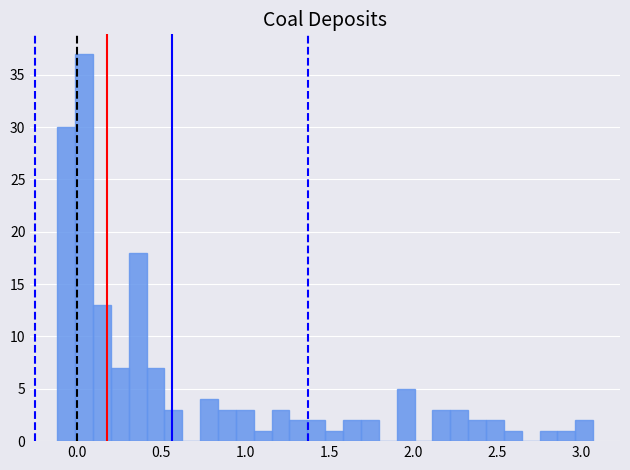

Read against the x-axis, roughly where is the centre of the tallest bar?

0.05